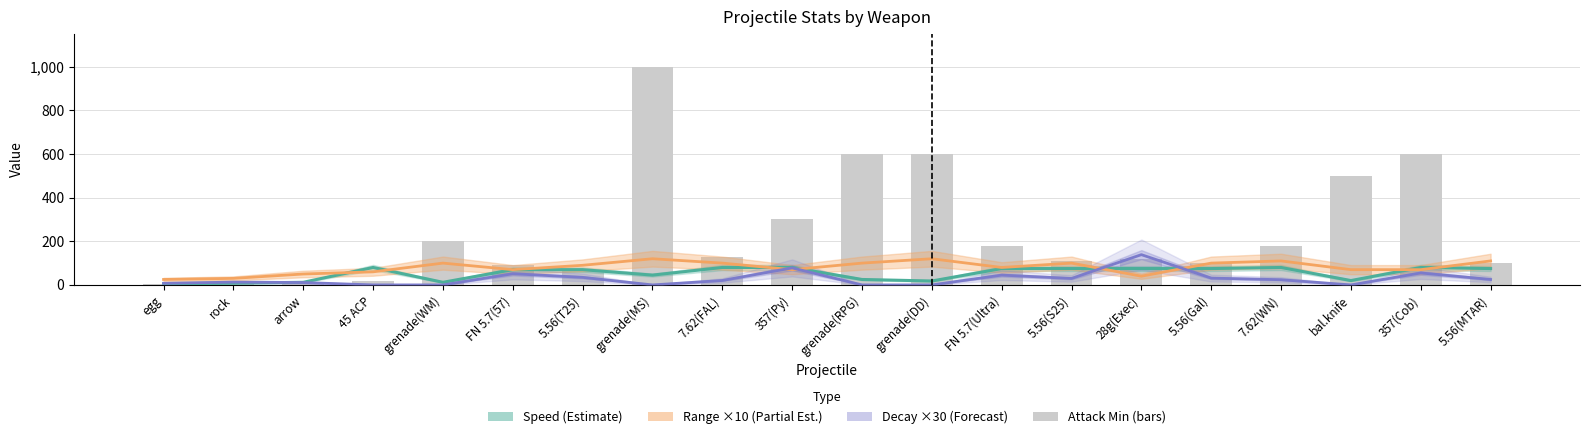

Does the chart contain any negative values?

No